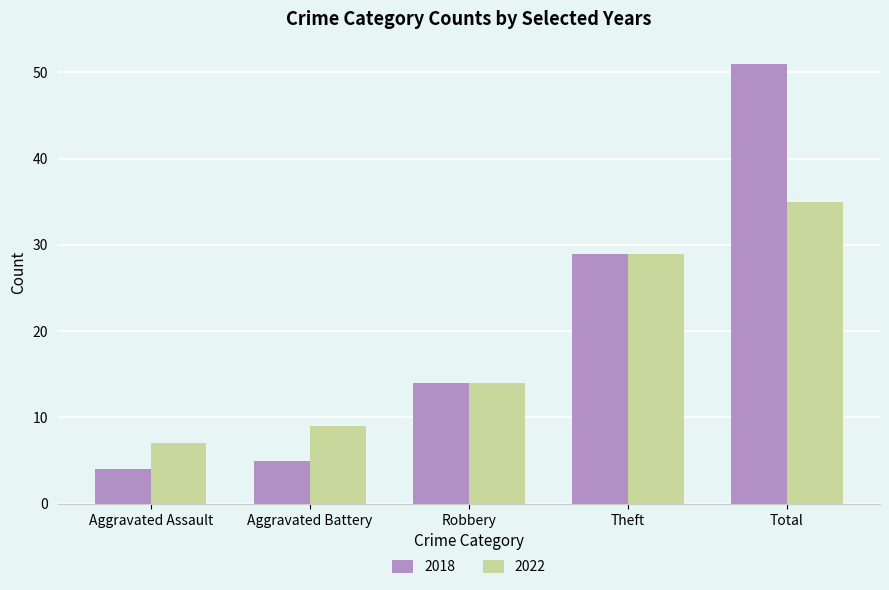

Which category has the highest value in the 2018 series?

Total